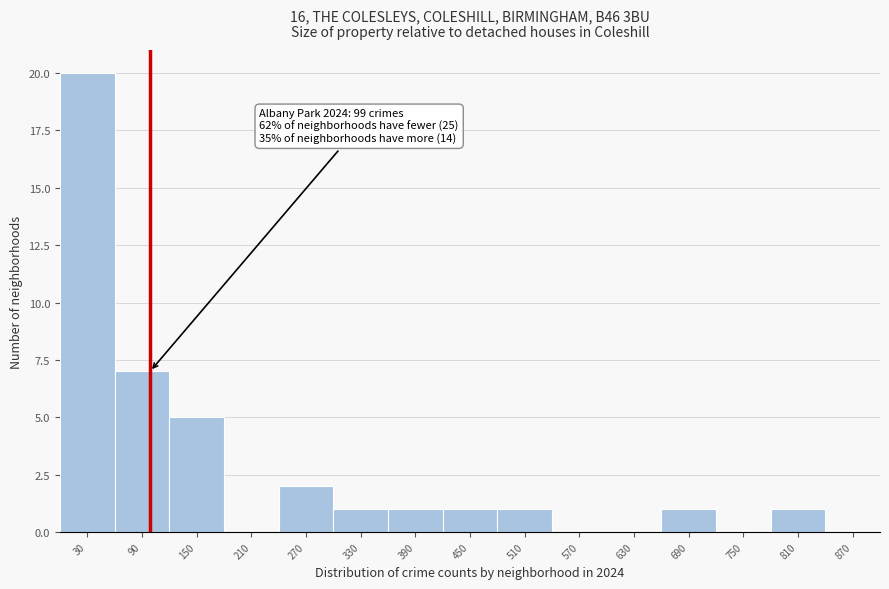

Over which range of the x-axis is the bar tallest?

0 to 60